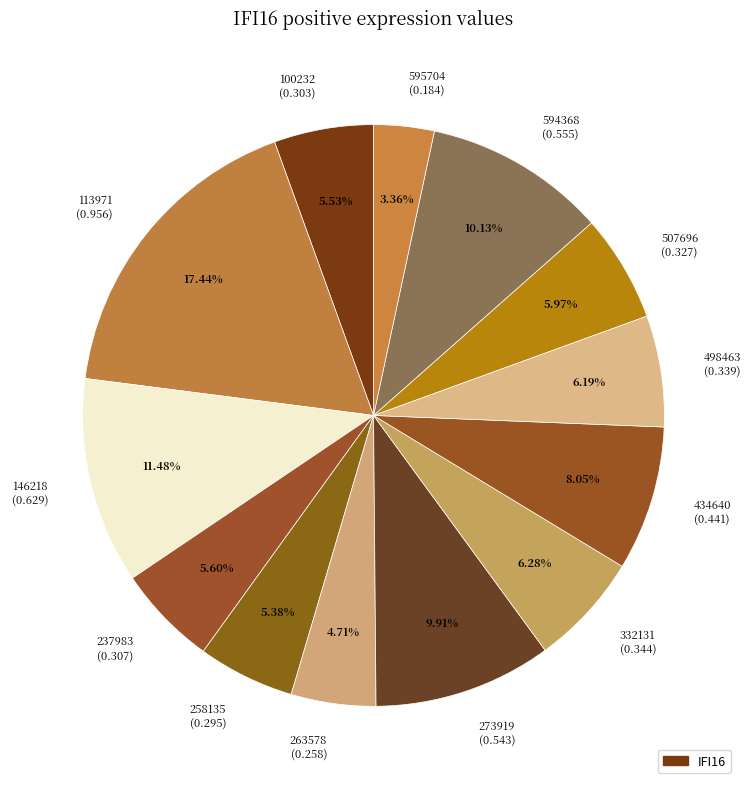

Does any single category account for the majority?

No